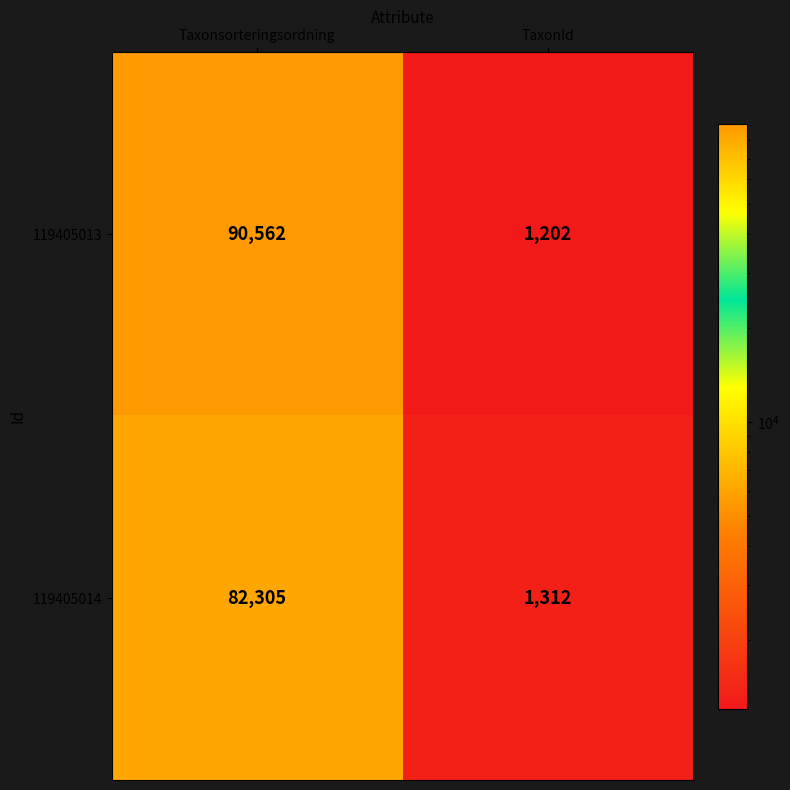

What is the sum of all 119405014 values?

83617